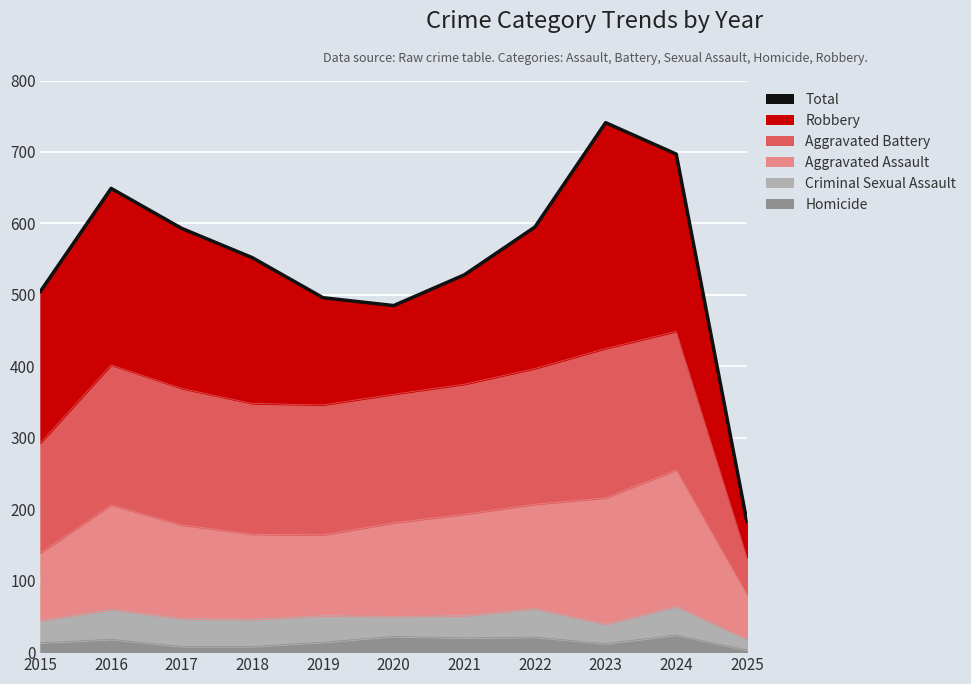

Does the chart display data point markers on the line(s)?

No